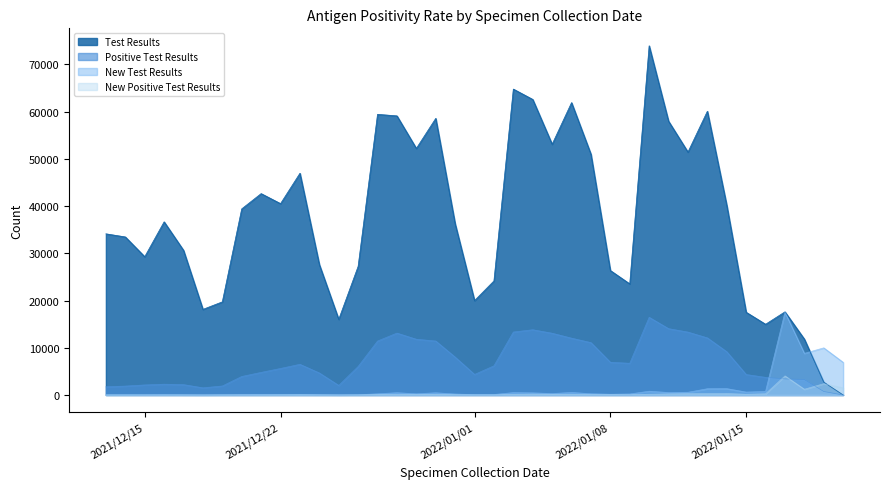

How many lines are shown in the chart?

4